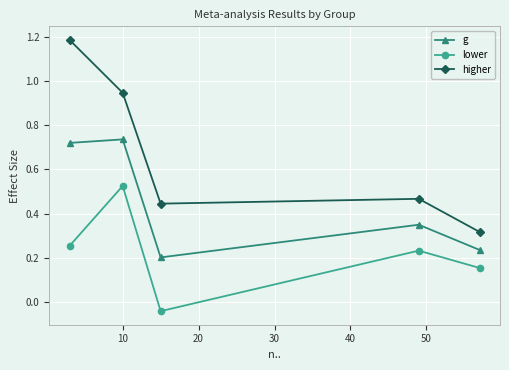

How many lines are shown in the chart?

3